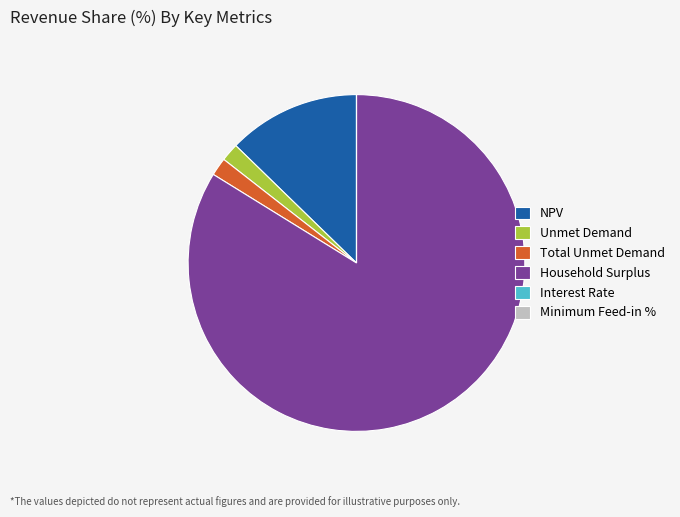

The NPV slice represents 13% of the pie. True or false?

True